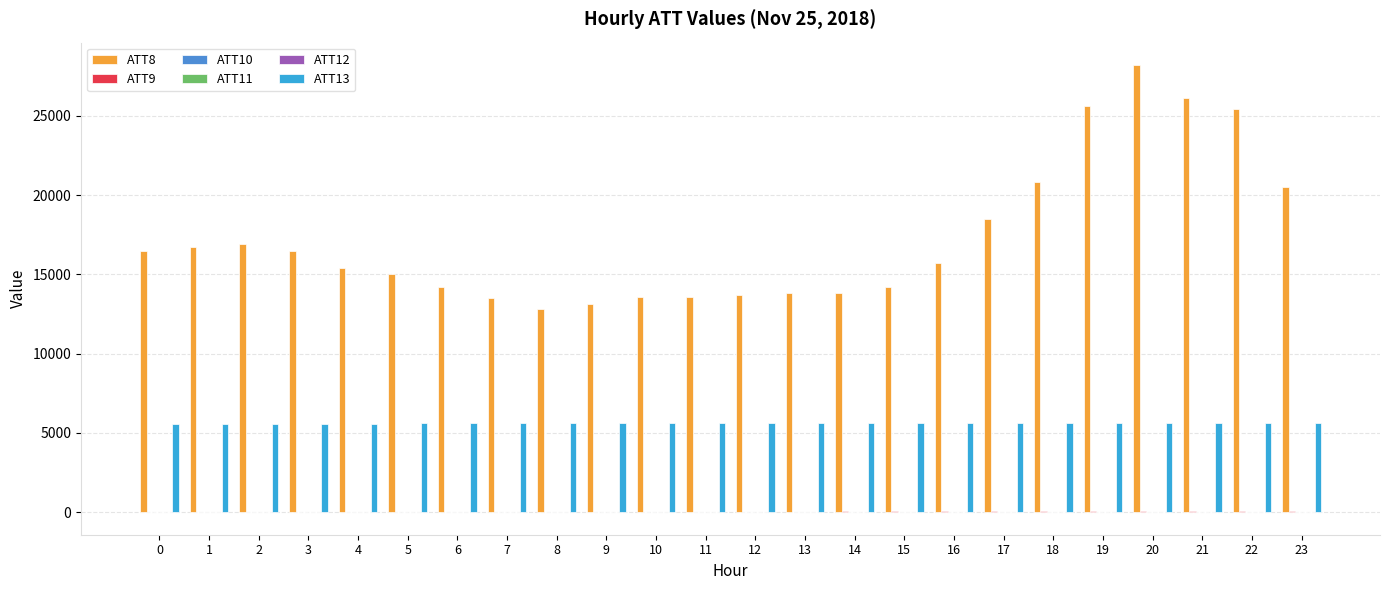

Between 0 and 15, which series saw the biggest shift?

ATT8